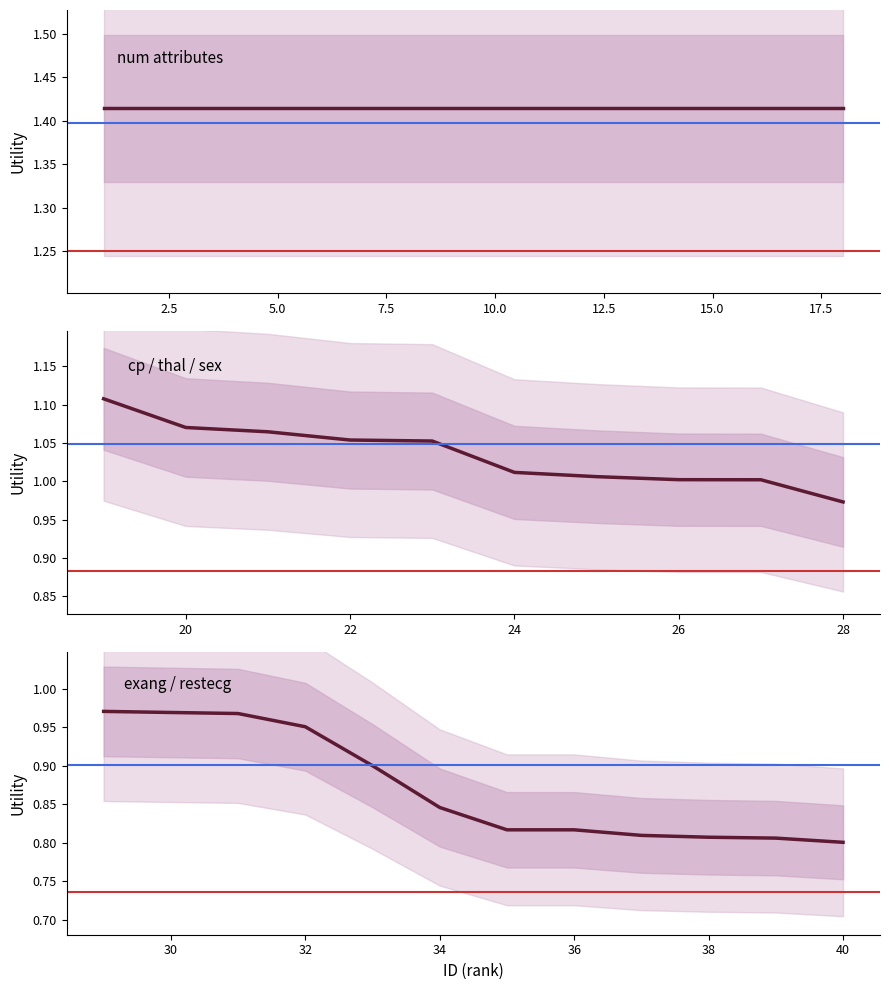

Which series has the largest total across all categories?

num